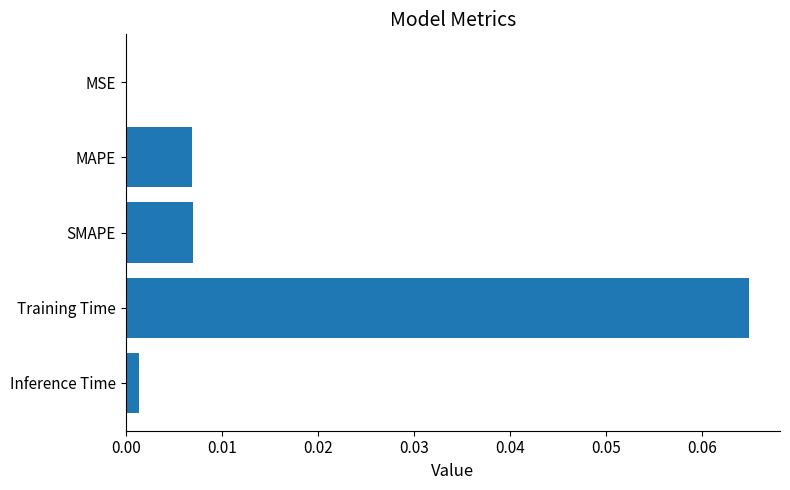

Which has a higher value, Training Time or Inference Time?

Training Time